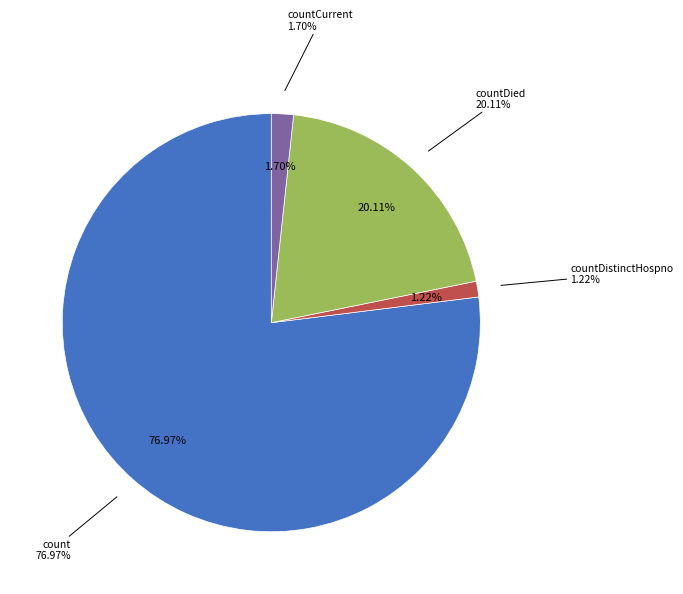

The countCurrent slice represents 1% of the pie. True or false?

False